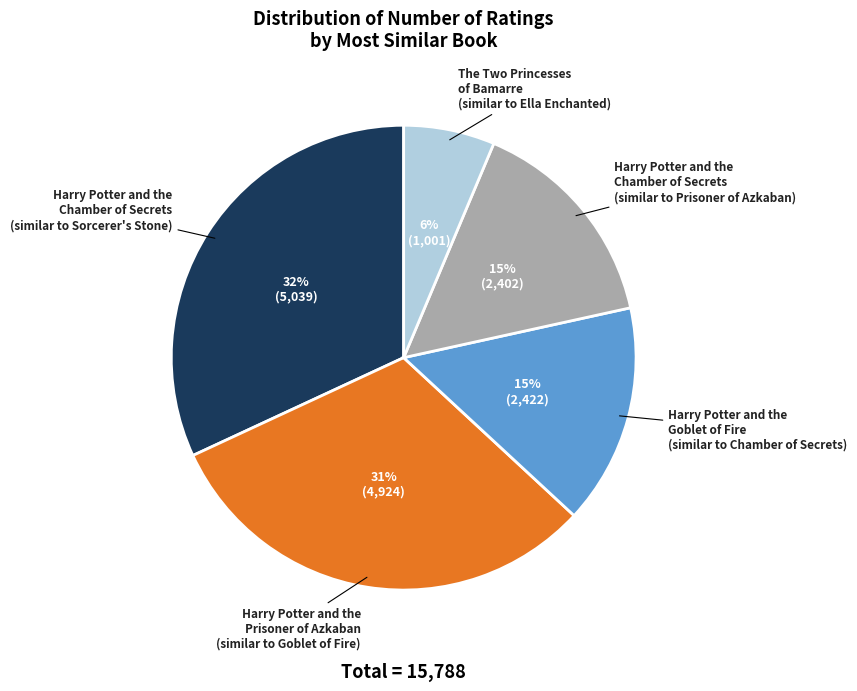

Is there any slice that represents more than half of the pie?

No